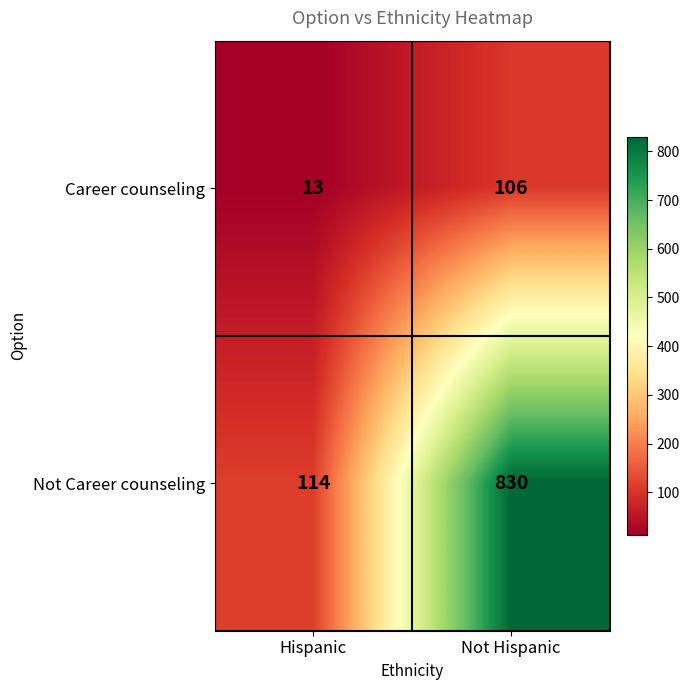

What is the sum of all Not Career counseling values?

944